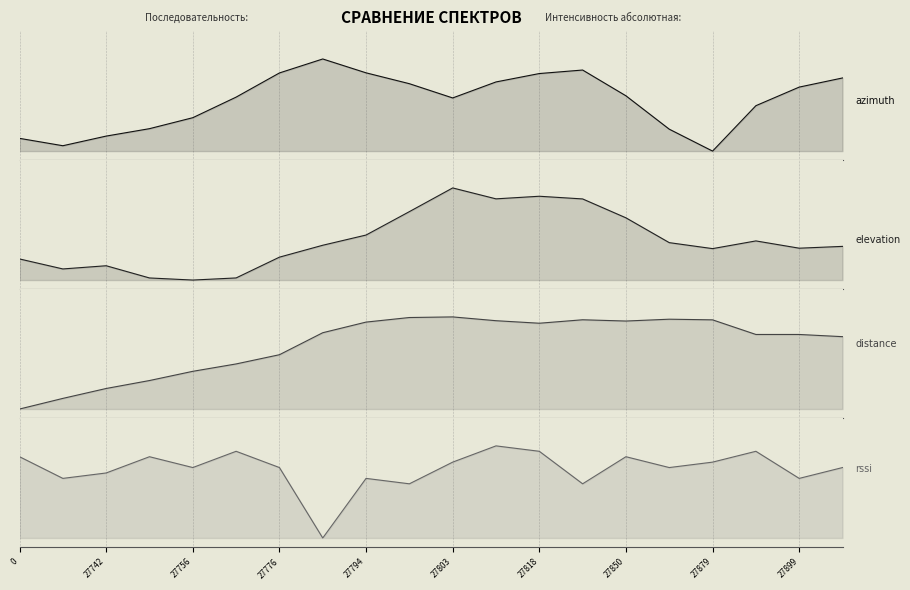

At how many categories does at least one series exceed 0?

20